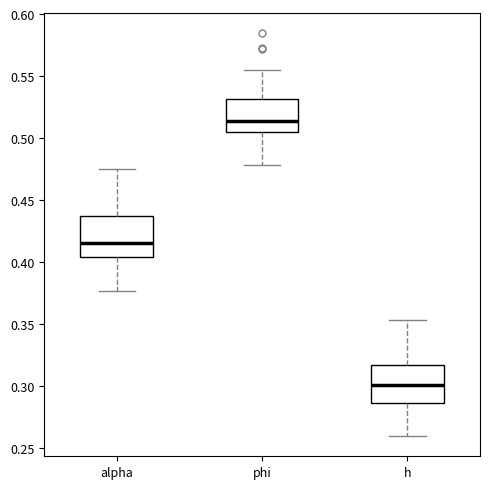

Which box's median line is the highest?

phi